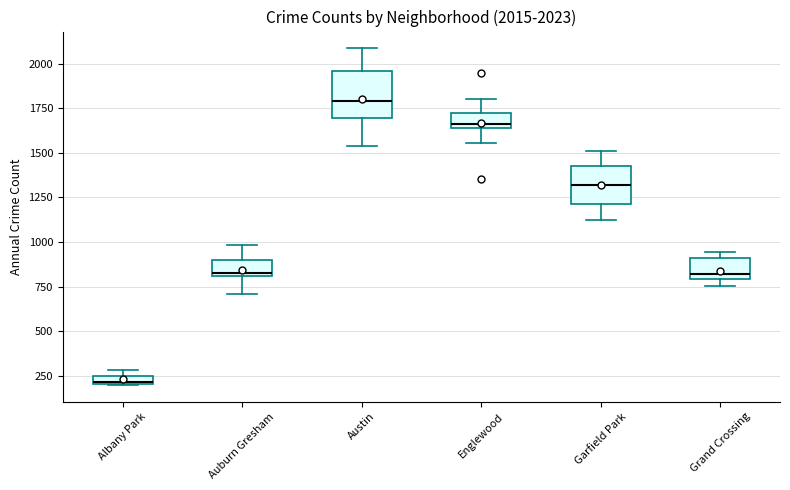

Which box has the lowest median line?

Albany Park